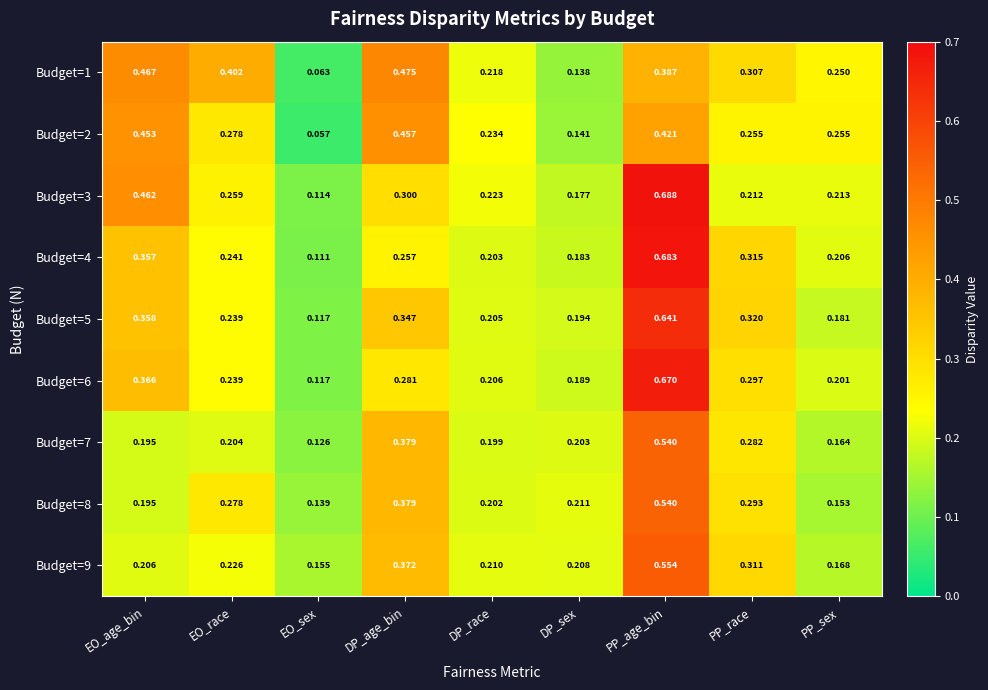

At which label is Budget=7 closest to 0?

EO_sex